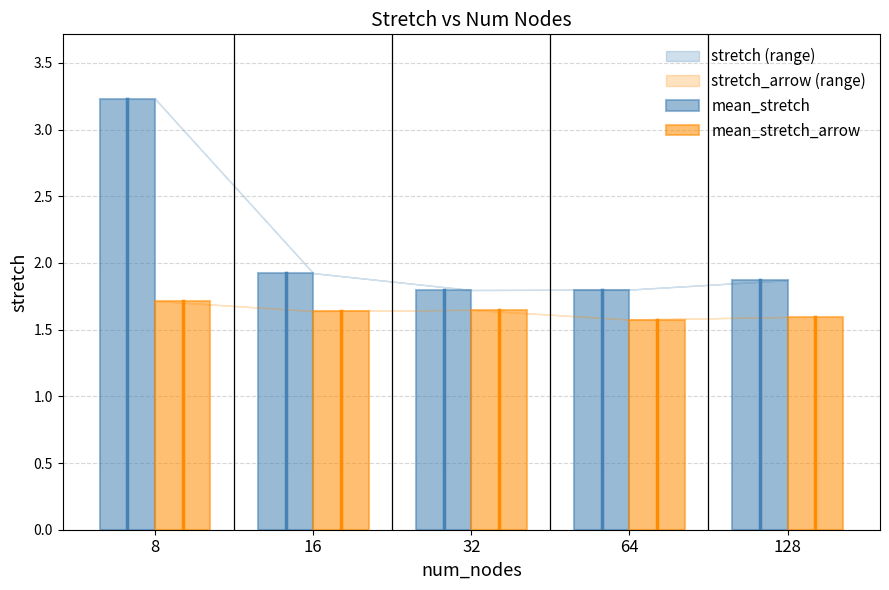

What value does the mean_stretch series have at 128?

1.9